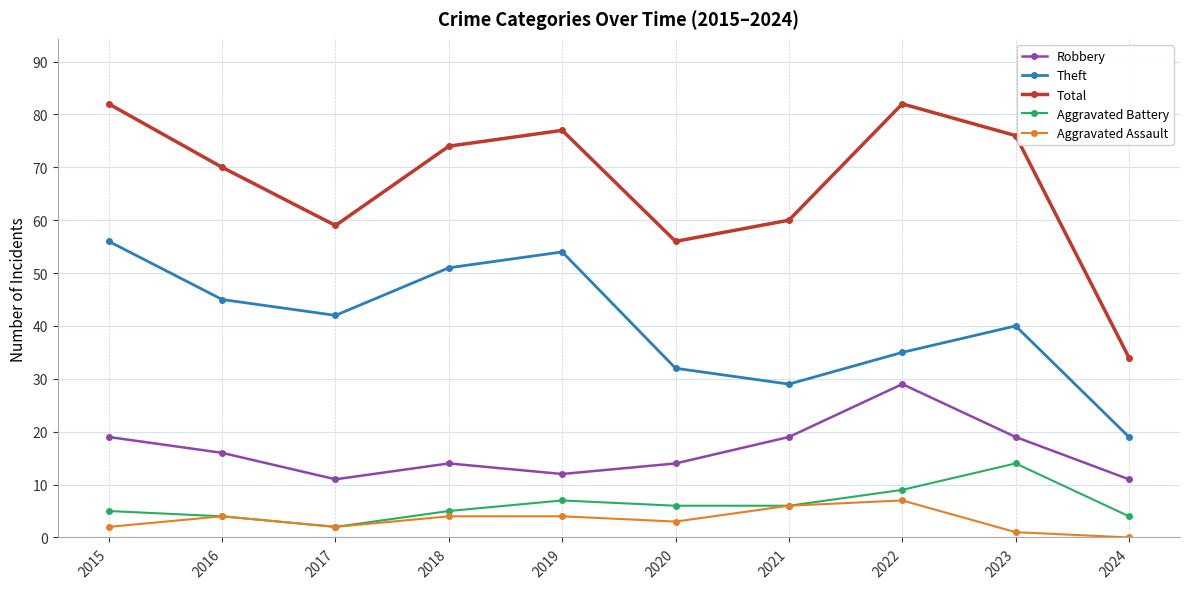

What is the sum of the Total values at 2022 and 2018?

156